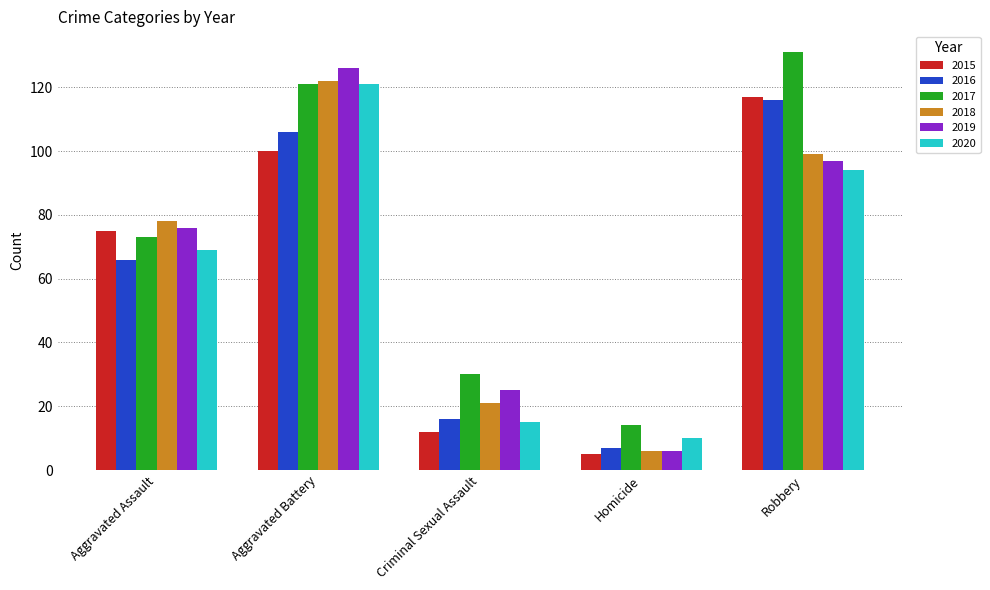

How many data points in 2016 are less than 66?

2